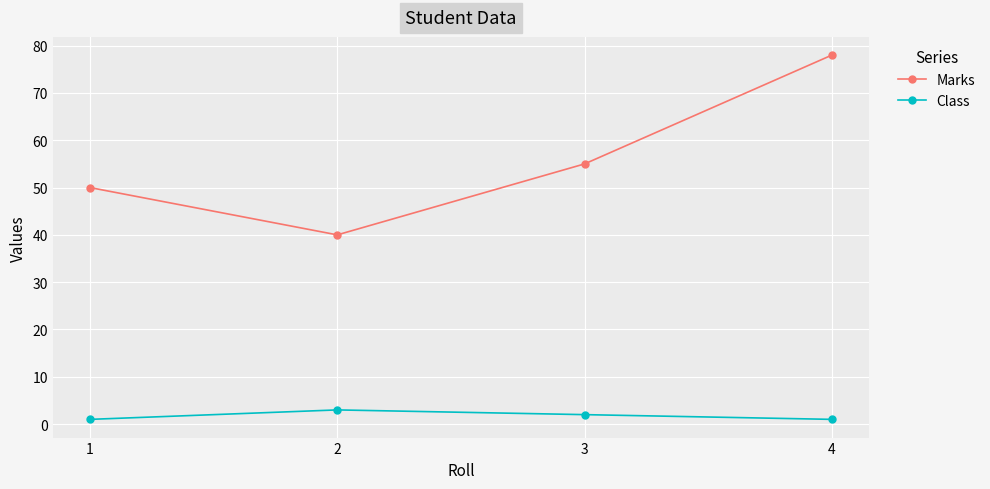

At how many categories does at least one series exceed 8?

4